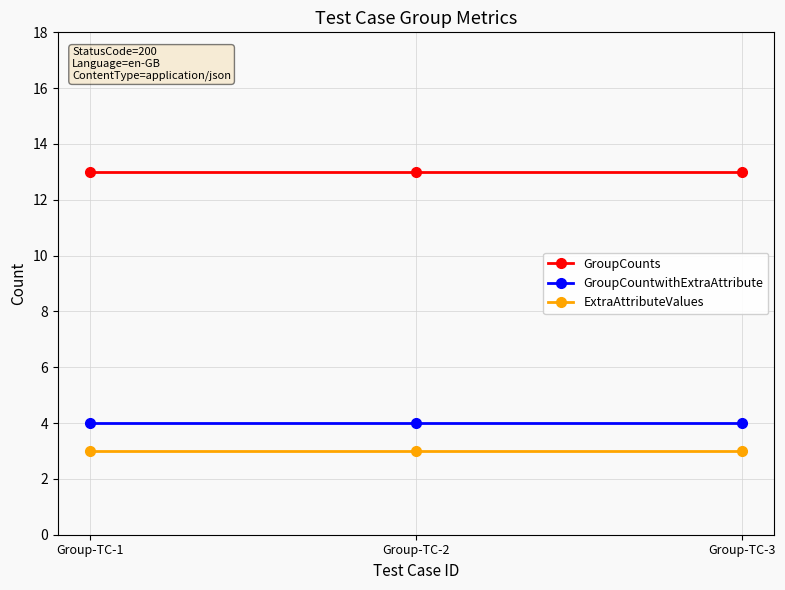

The value of GroupCountwithExtraAttribute at Group-TC-1 is 4. True or false?

True